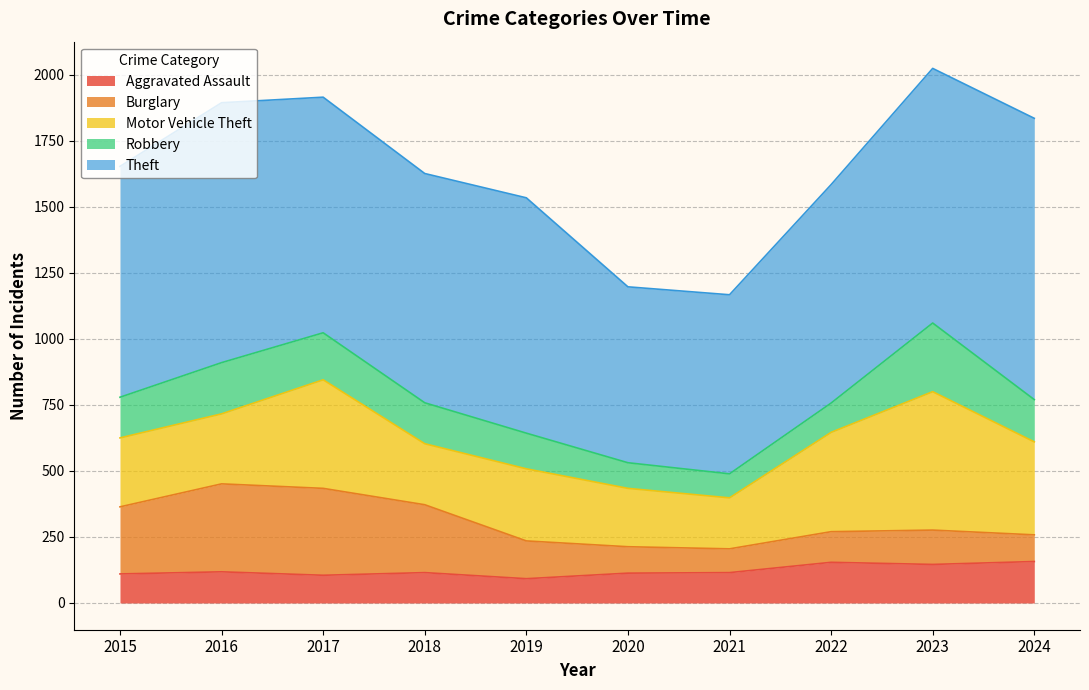

True or false: Theft and Burglary cross at least once.

False